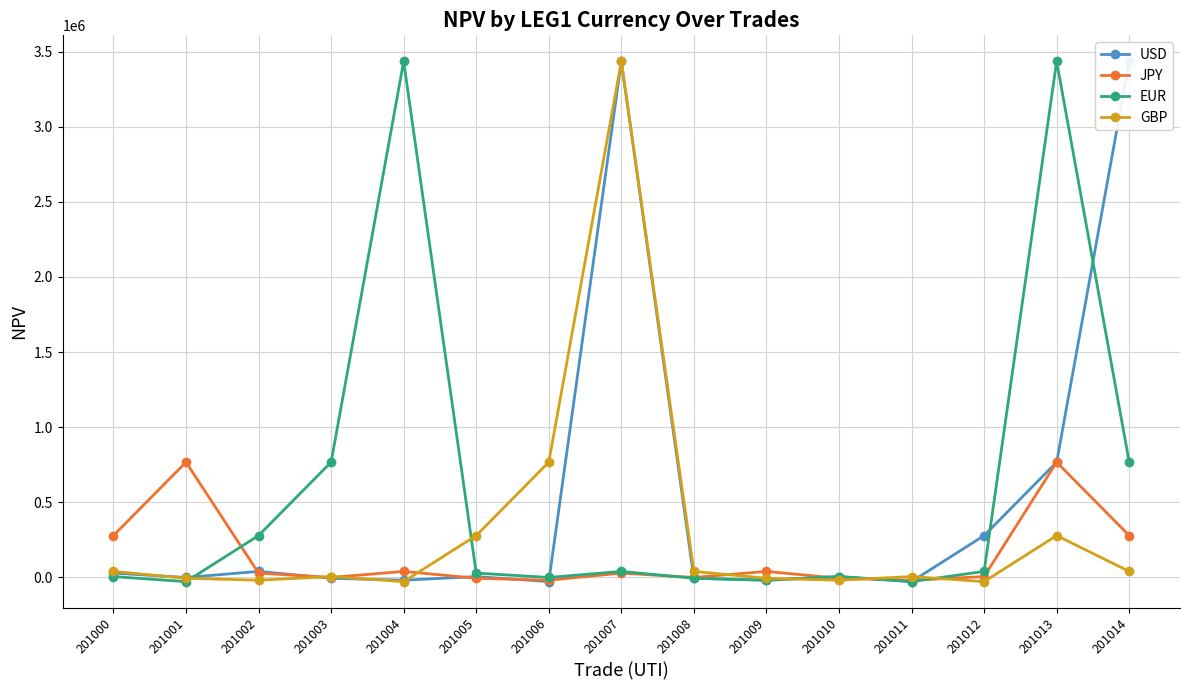

What is the sum of the EUR values at 201012 and 201014?

804221.4